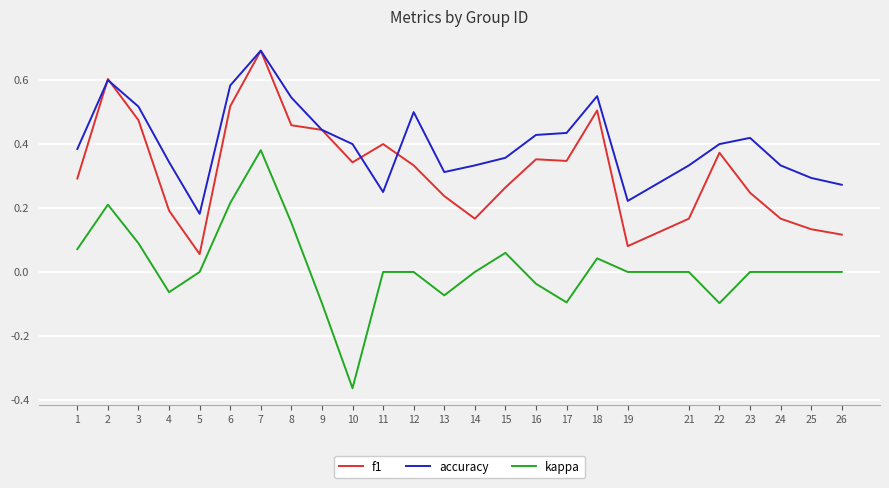

Which series has the largest range (max minus min)?

kappa